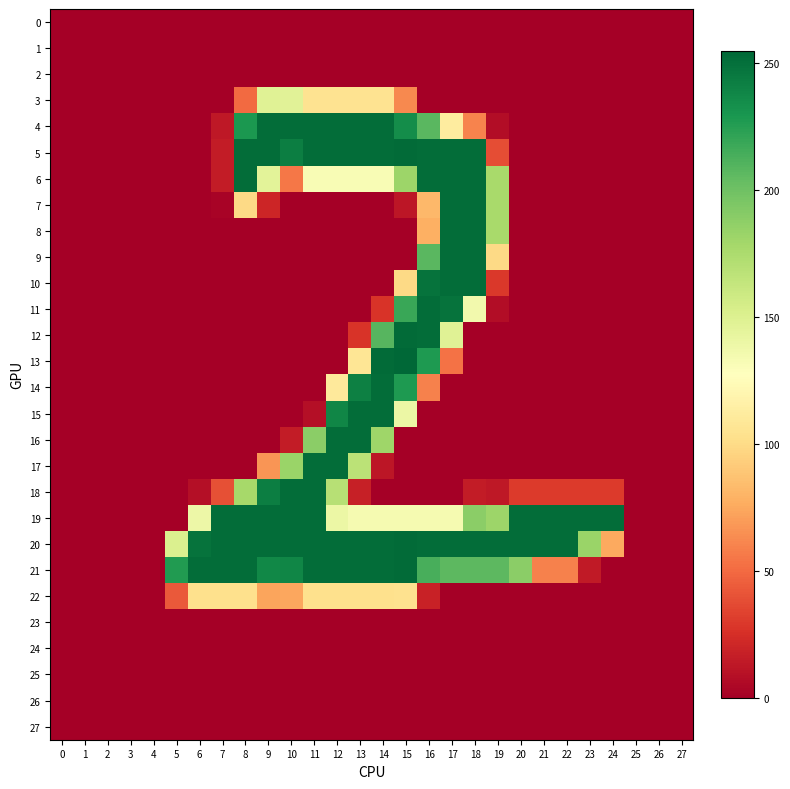

What is the difference between the highest and lowest values at 5?

227